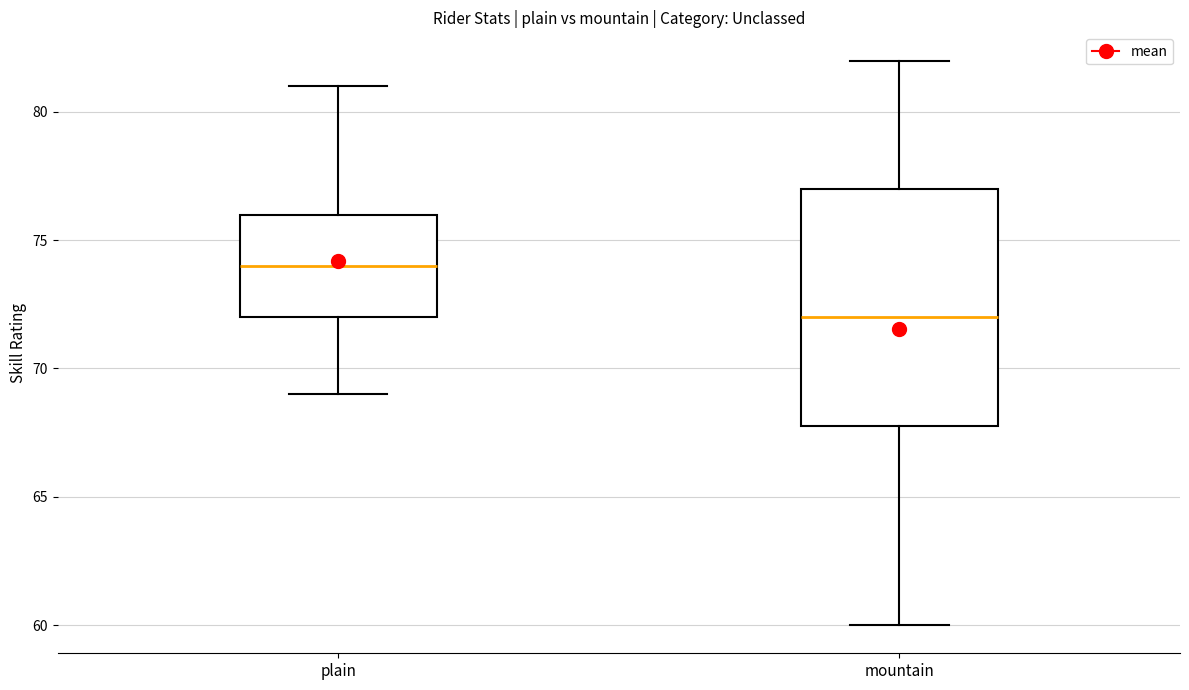

Reading left to right, transcribe this box plot: for each box, give where its median line is, the range the box spans, and where its two whiskers end, as read against the y-axis. The values are not printed on the chart, so give them approximately, as read against the axis.

plain: median 74, box 72 to 76, whiskers 69 to 81
mountain: median 72, box 68 to 77, whiskers 60 to 82